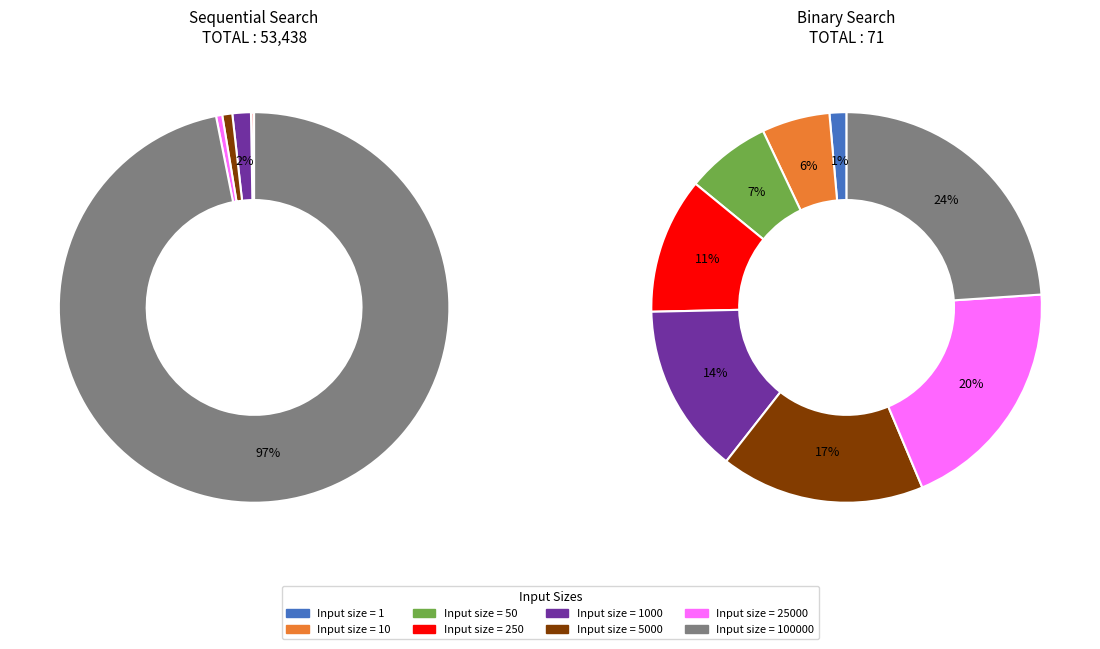

Which slice is the smallest?

1